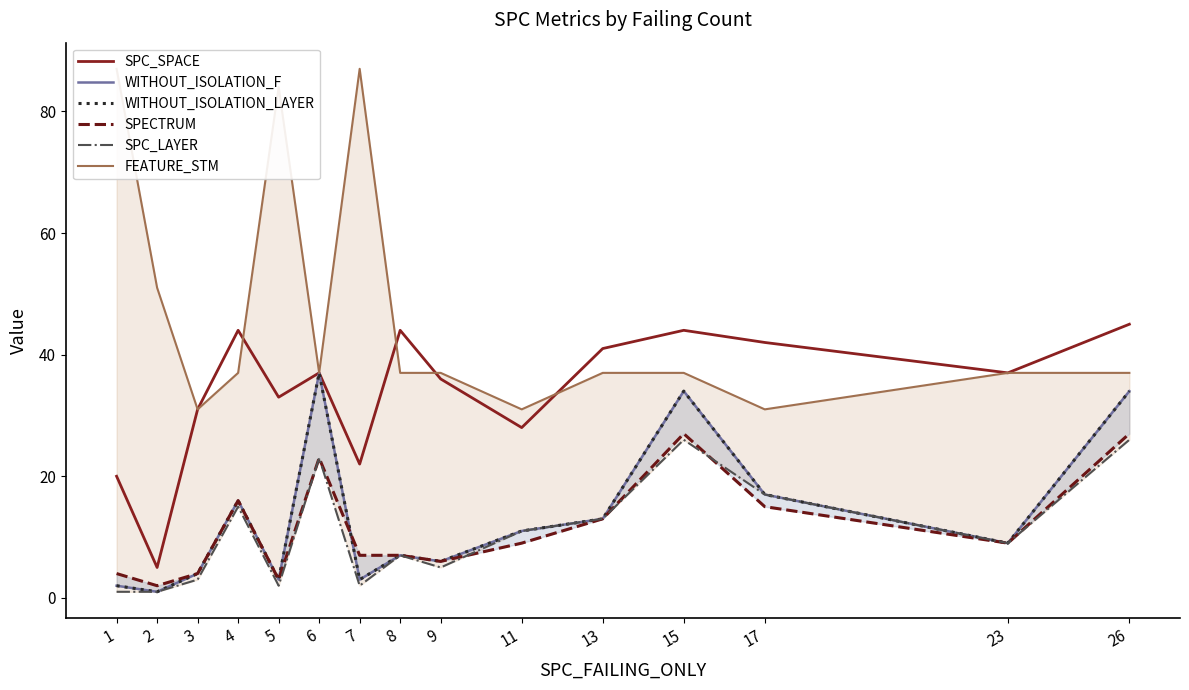

What is the difference between the SPECTRUM values at 23 and 4?

7